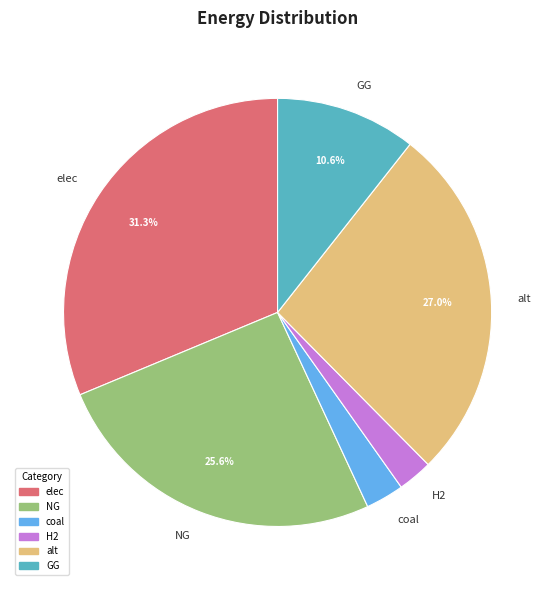

To the nearest percent, what is the difference between the largest and smallest slice percentages?

29%